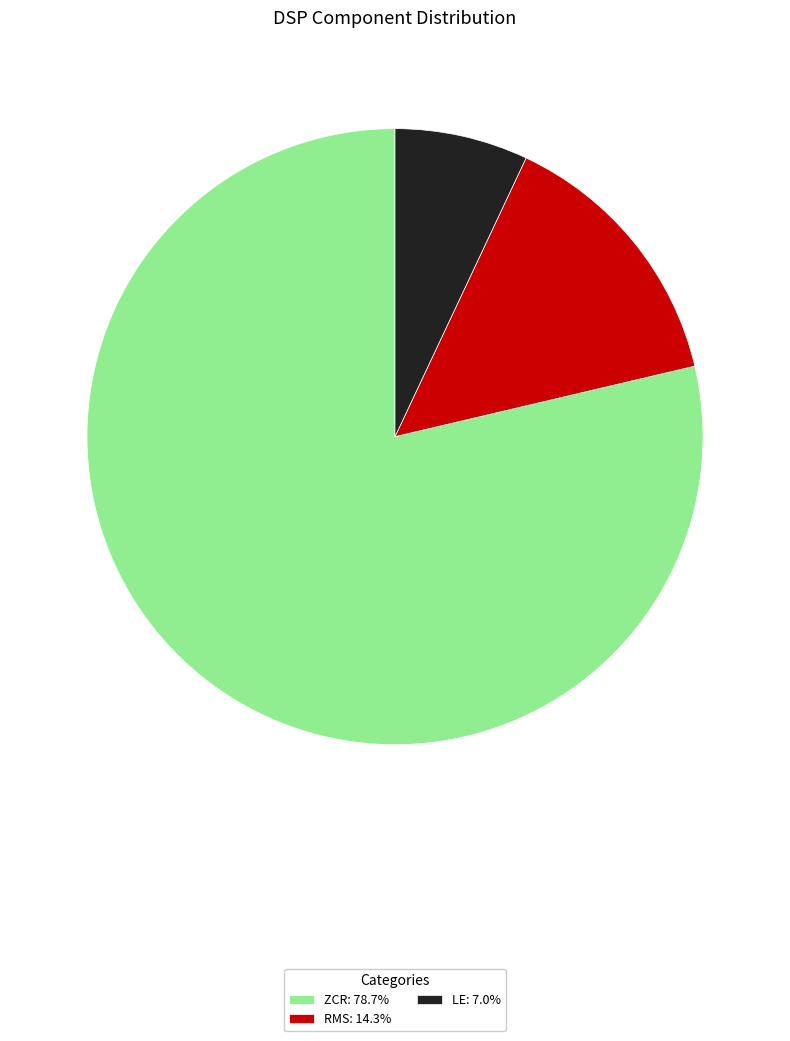

Does any single category account for the majority?

Yes